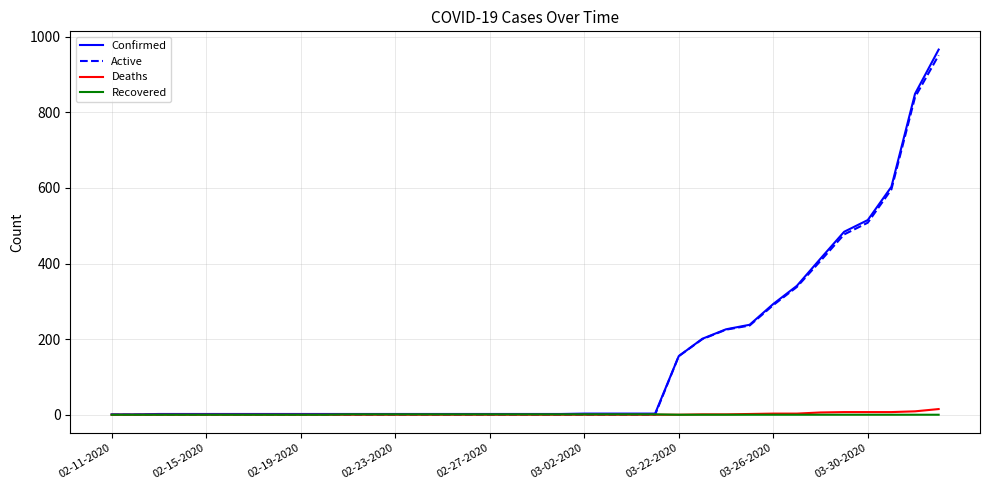

What is the maximum value shown in the chart?

966